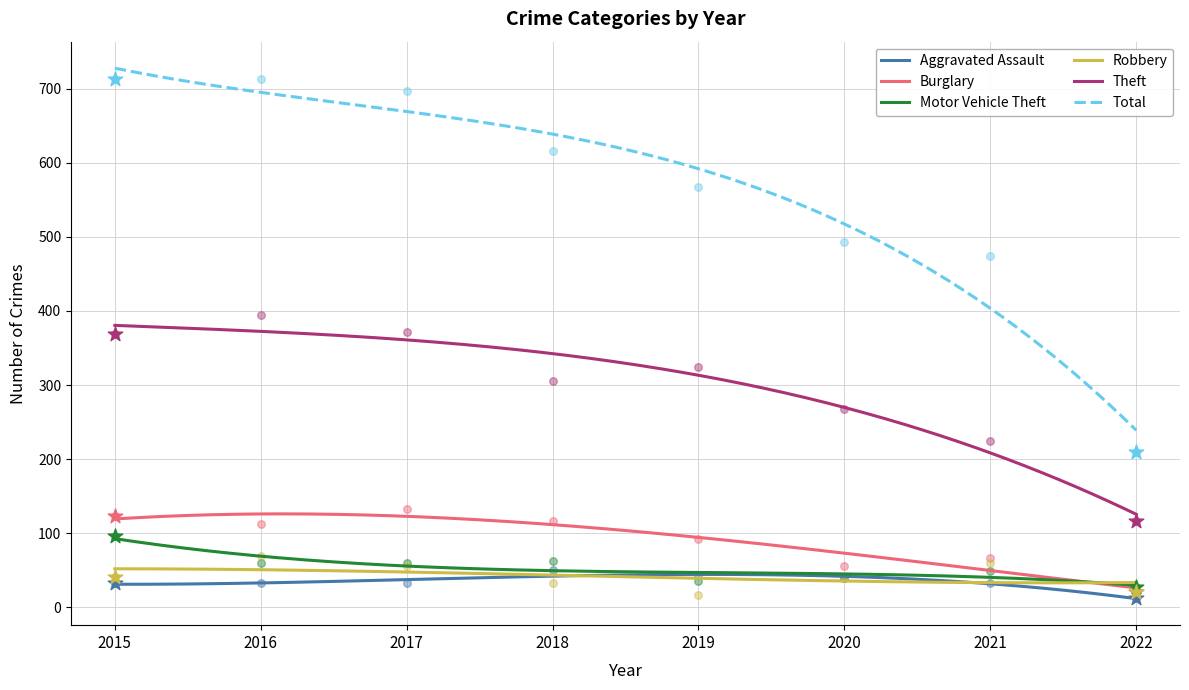

Is the value of Total at 2018 greater than the value of Motor Vehicle Theft at 2016?

Yes